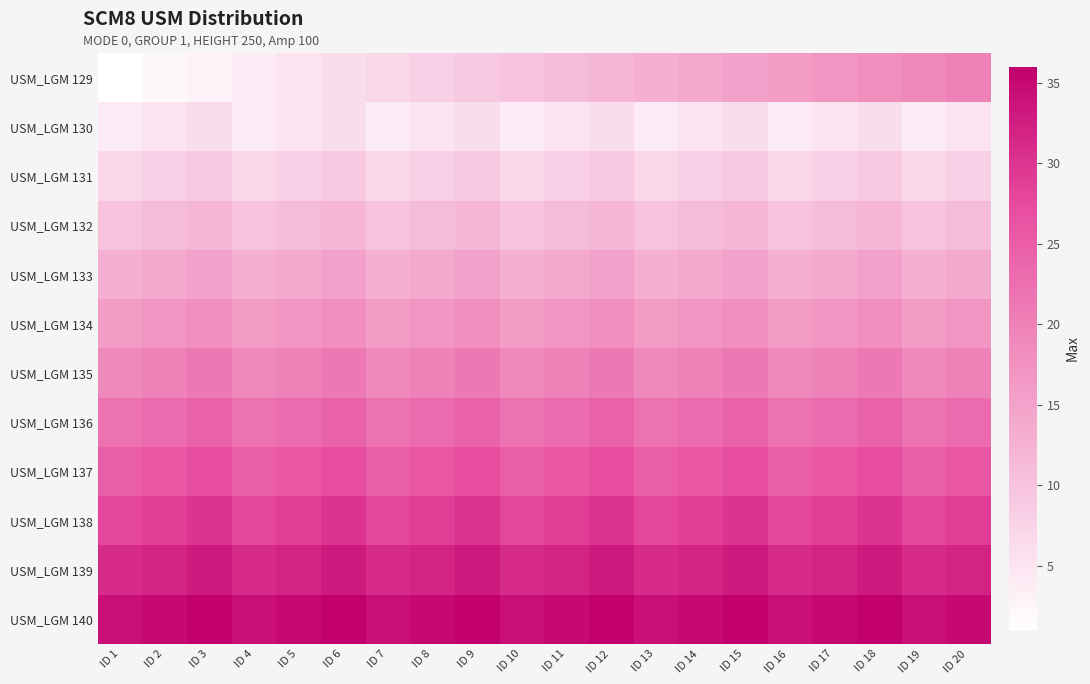

At ID 3, list the series in order from smallest to largest.

USM_LGM 129, USM_LGM 130, USM_LGM 131, USM_LGM 132, USM_LGM 133, USM_LGM 134, USM_LGM 135, USM_LGM 136, USM_LGM 137, USM_LGM 138, USM_LGM 139, USM_LGM 140